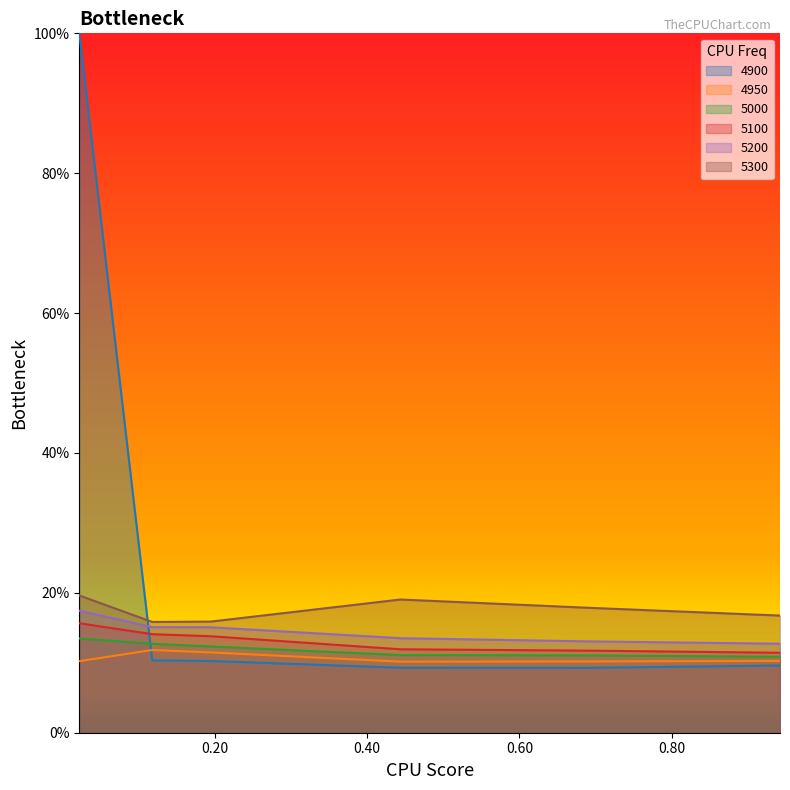

At which category is the sum across all series the highest?

0.02191780821917808